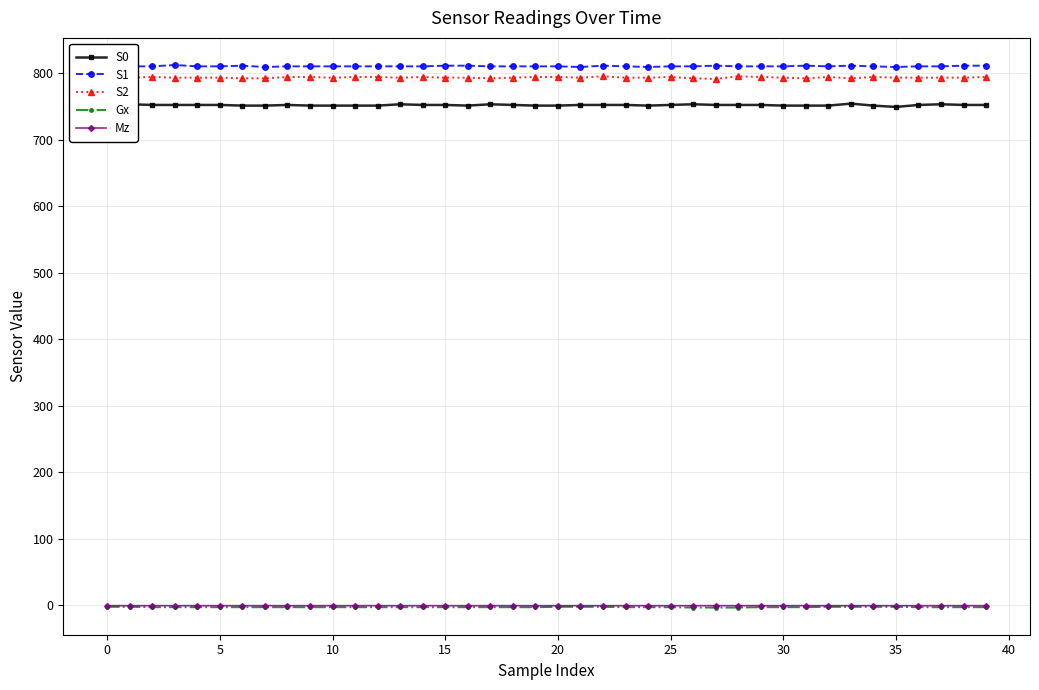

What is the highest value of the S1 series?

812.0